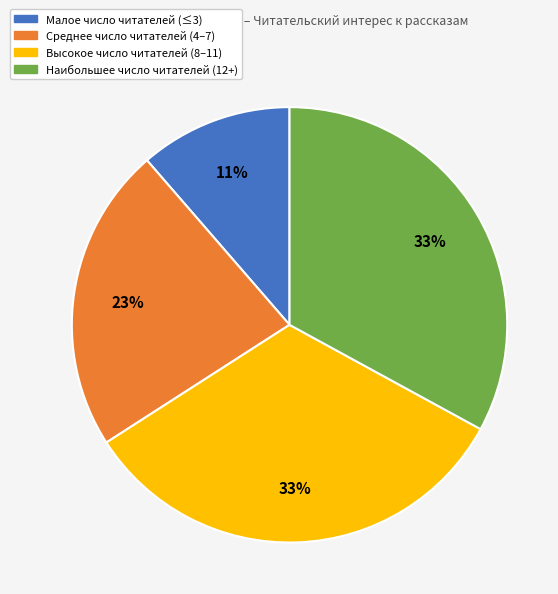

To the nearest percent, what portion does Среднее число читателей (4–7) represent?

23%